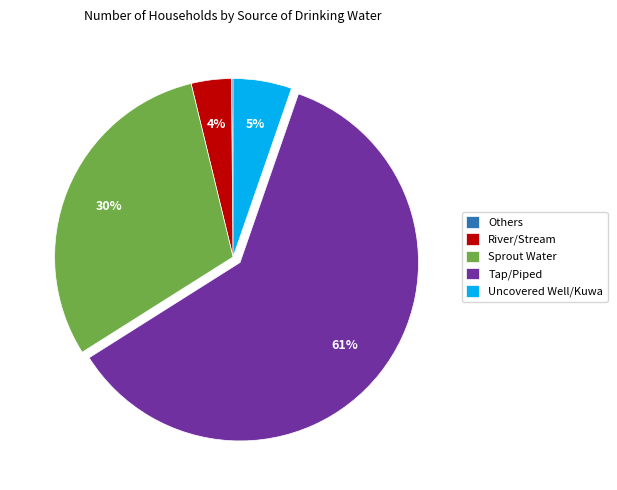

To the nearest percent, what is the average slice percentage?

20%